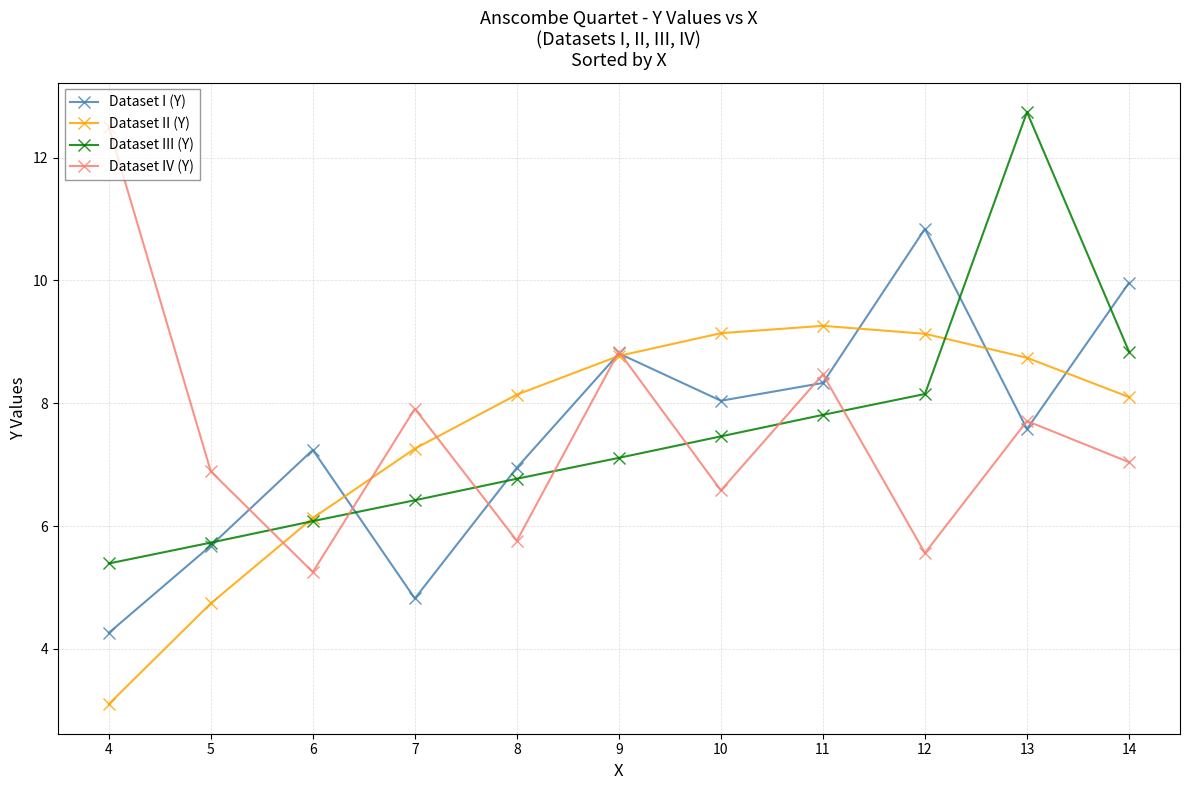

What is the difference between the Dataset I (Y) values at 6 and 4?

3.0